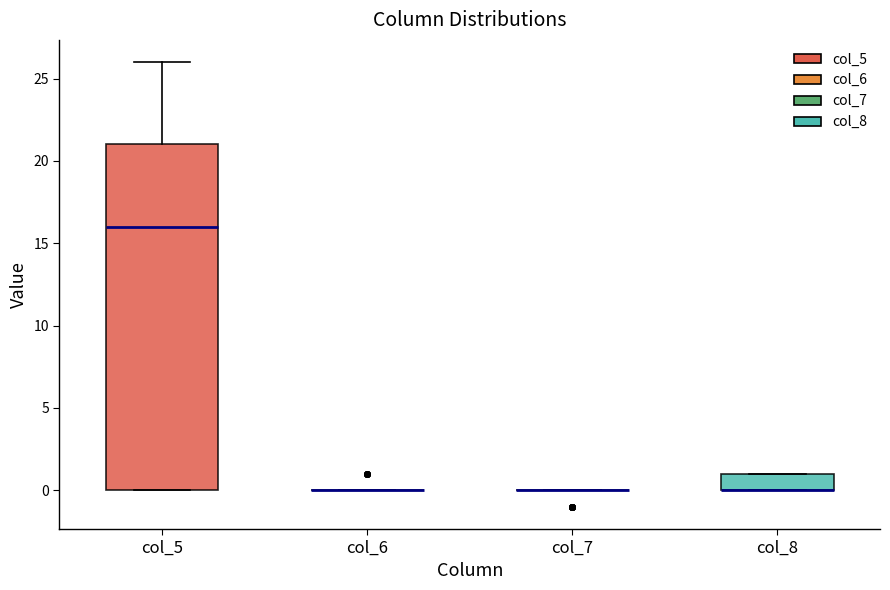

Comparing the boxes themselves (not the whiskers), which one is the tallest?

col_5